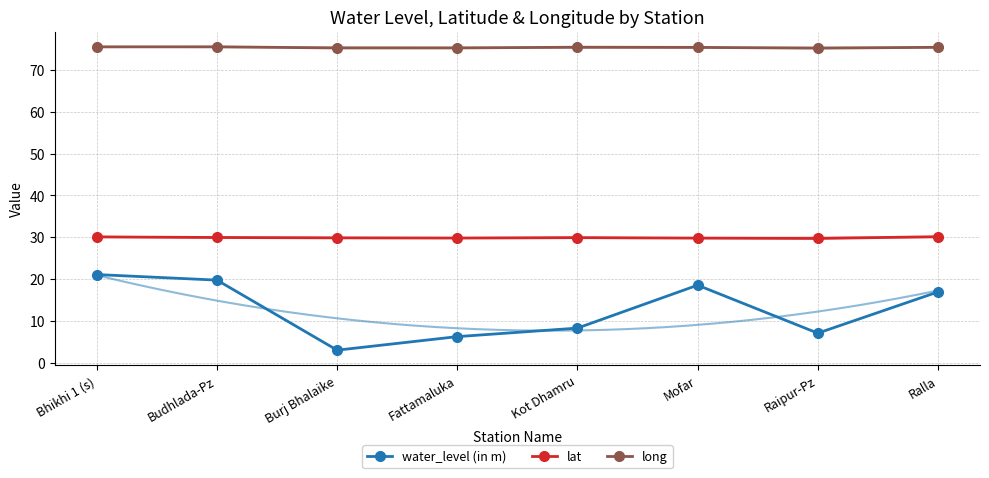

What is the label of the 8th point from the right?

Bhikhi 1 (s)